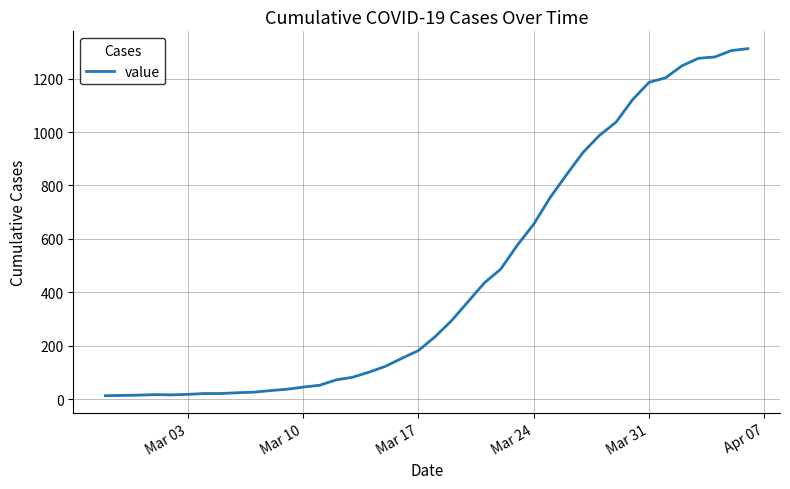

What is the difference between the maximum and minimum values?

1299